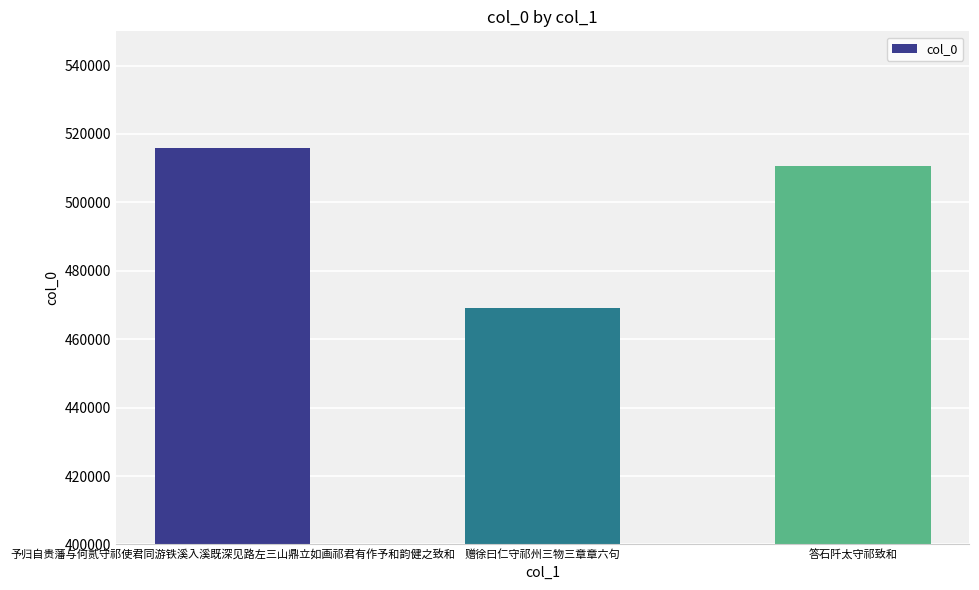

How many data points are less than 510556?

1